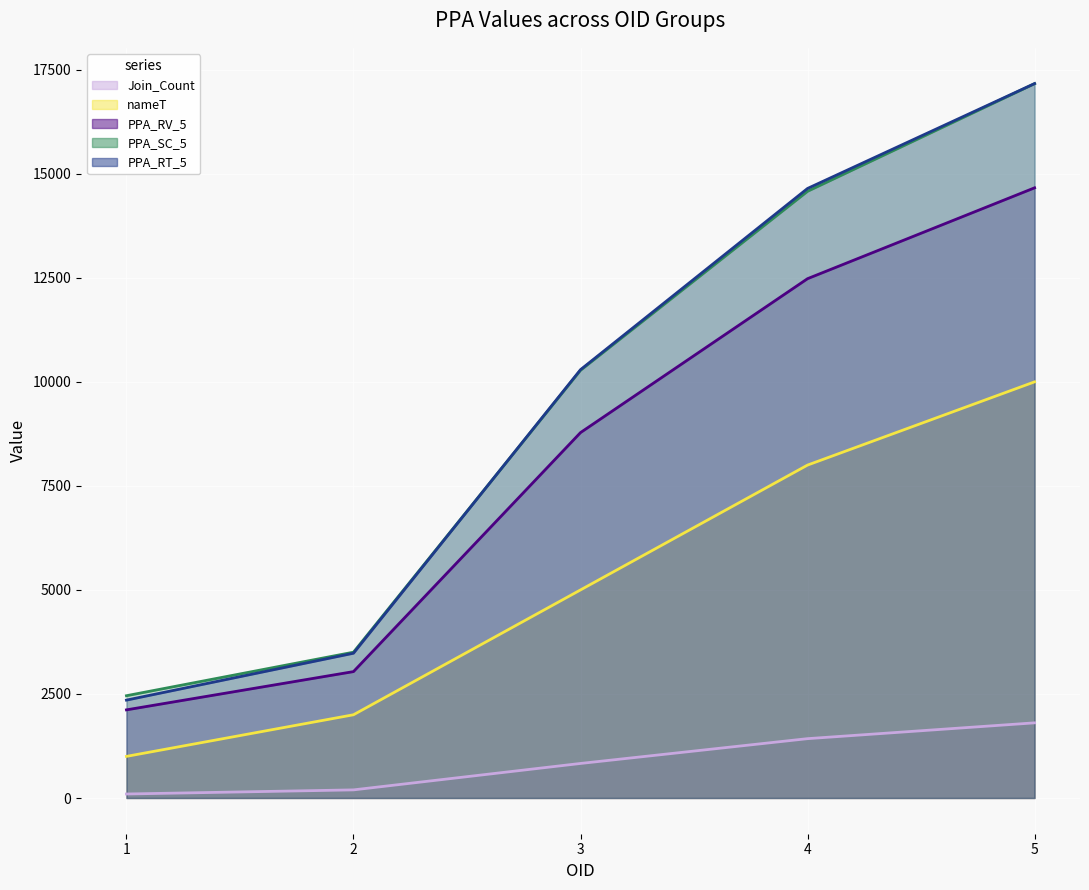

What is the value of the Join_Count point at the 5th from the left?

1806.0